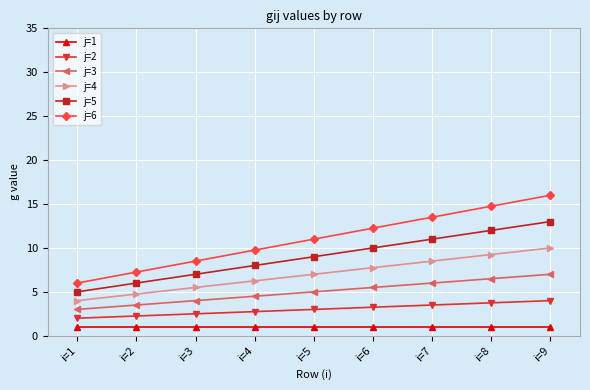

At which category is the sum across all series the highest?

i=9